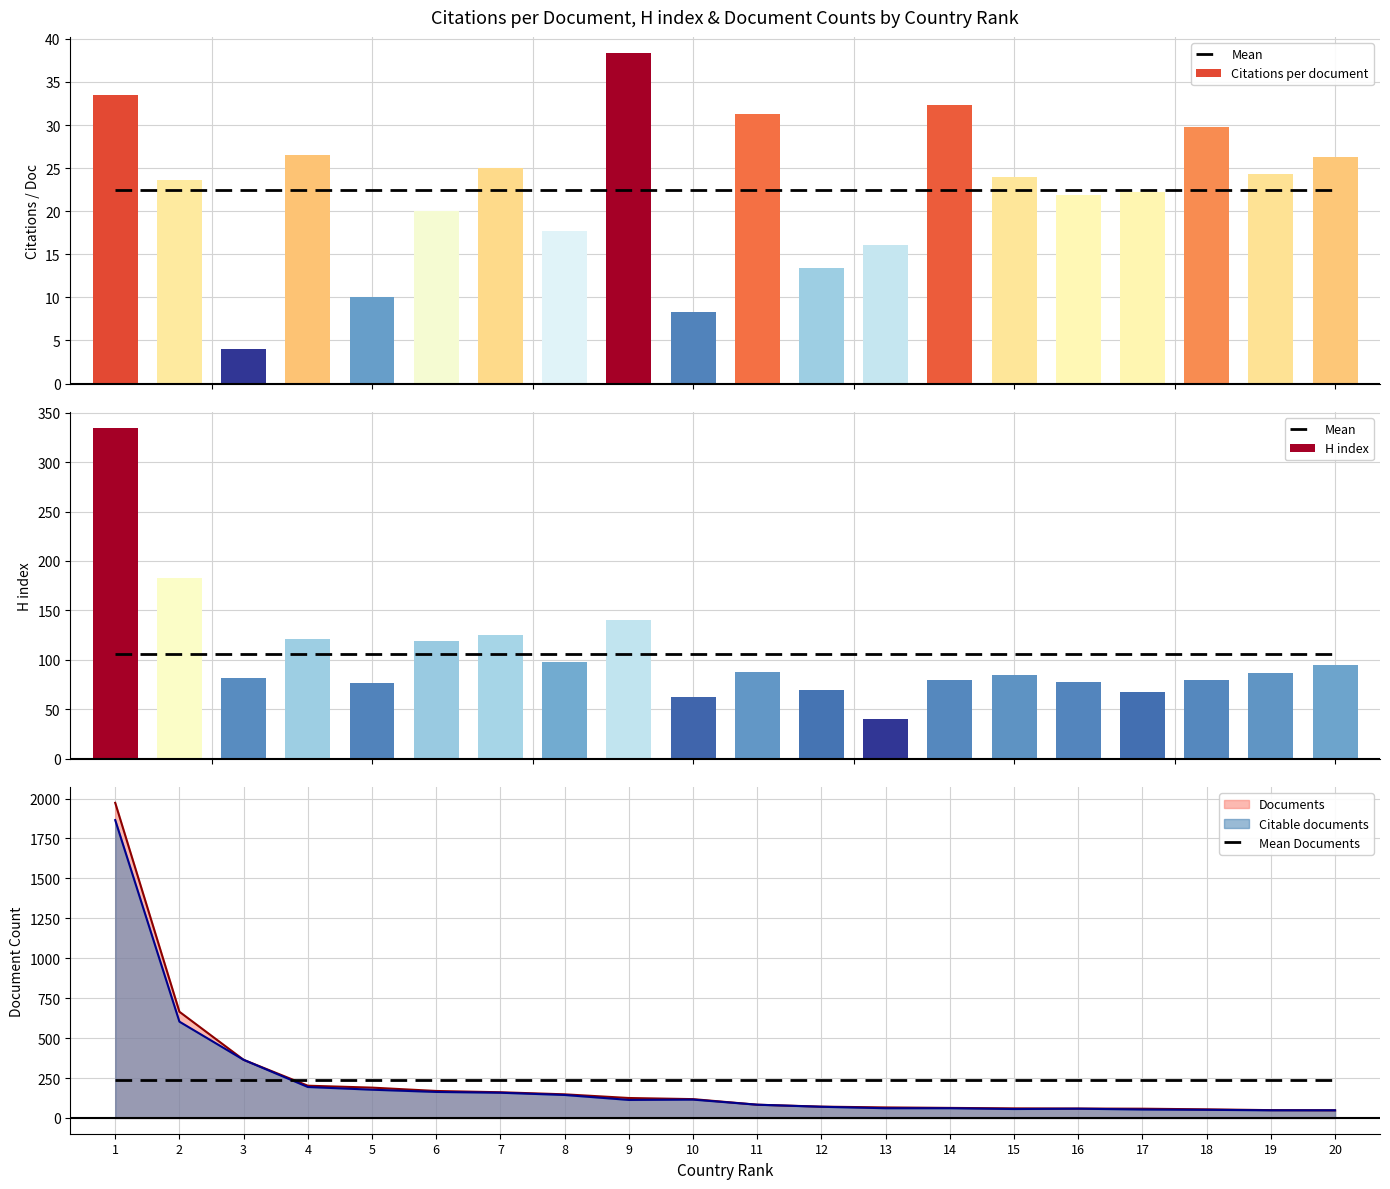

Reading right to left, list all the values displayed in this chart.

Mean: 105.5	105.5	105.5	105.5	105.5	105.5	105.5	105.5	105.5	105.5	105.5	105.5	105.5	105.5	105.5	105.5	105.5	105.5	105.5	105.5
Mean Documents: 236.3	236.3	236.3	236.3	236.3	236.3	236.3	236.3	236.3	236.3	236.3	236.3	236.3	236.3	236.3	236.3	236.3	236.3	236.3	236.3